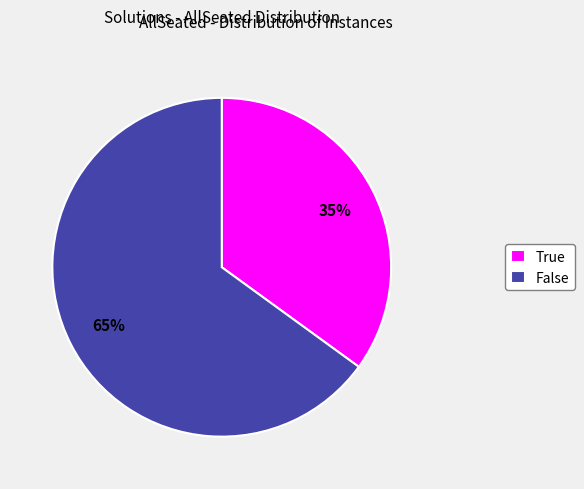

To the nearest percent, what is the difference between the False and True slice percentages?

30%